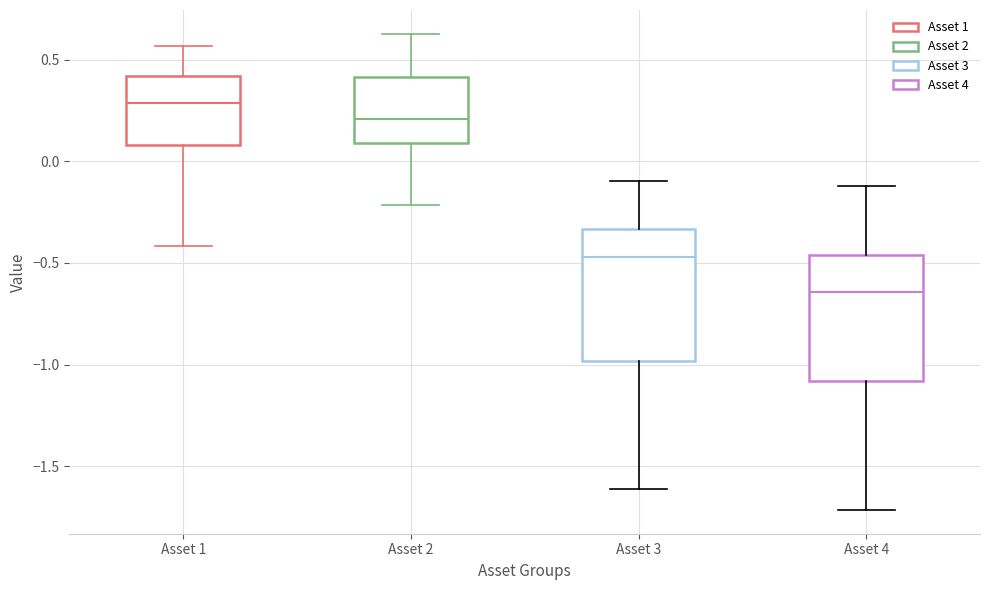

Reading left to right, read every box against the y-axis: the position of its median line, the range the box covers, and the ends of its whiskers. The values are not printed on the chart, so give them approximately, as read against the axis.

Asset 1: median 0.30, box 0.10 to 0.40, whiskers -0.40 to 0.55
Asset 2: median 0.20, box 0.10 to 0.40, whiskers -0.20 to 0.65
Asset 3: median -0.45, box -1.00 to -0.35, whiskers -1.60 to -0.10
Asset 4: median -0.65, box -1.10 to -0.45, whiskers -1.70 to -0.10